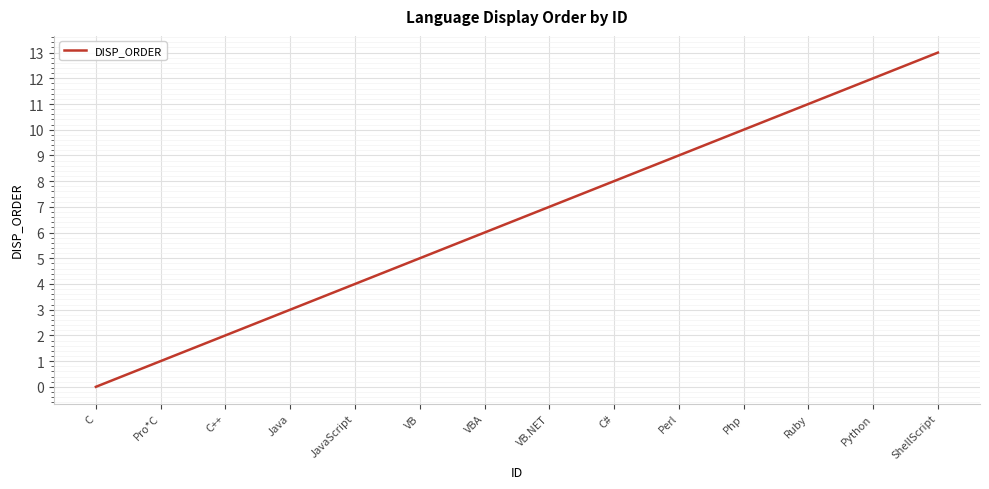

What position from the right is C#?

6